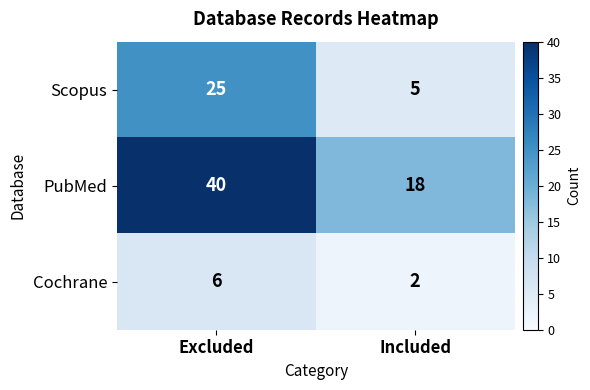

Reading left to right, what are all the values shown in this chart?

Scopus: Excluded=25	Included=5
PubMed: Excluded=40	Included=18
Cochrane: Excluded=6	Included=2